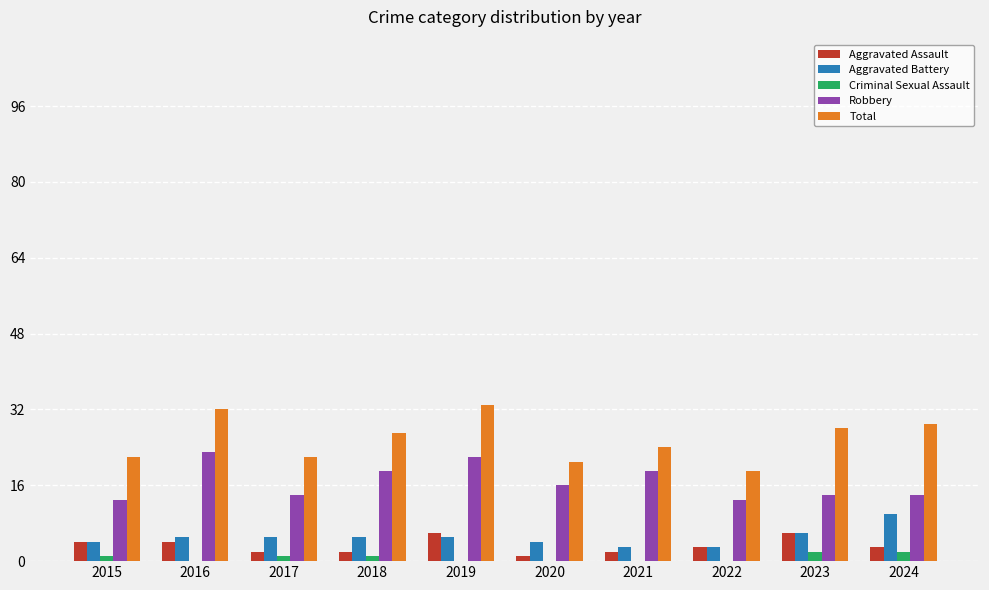

How many groups of bars are there?

10